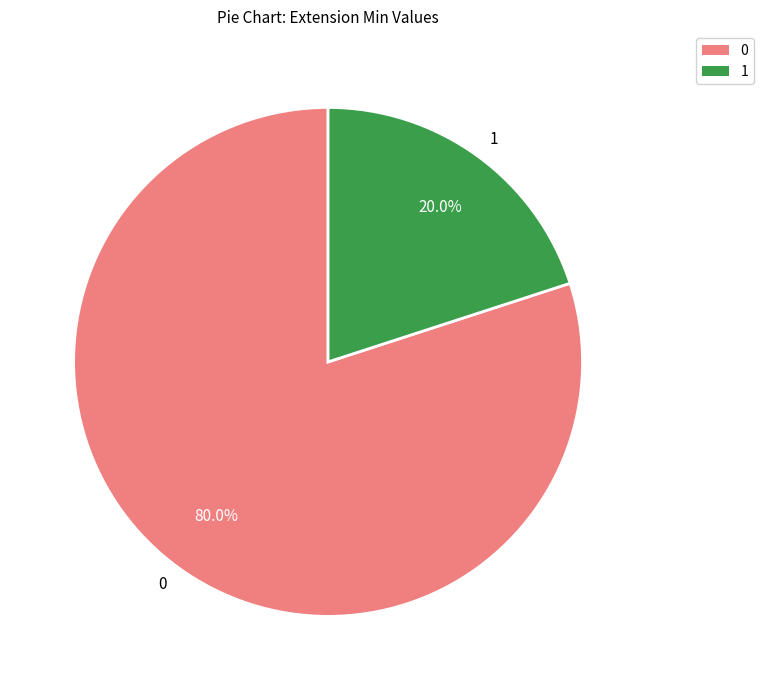

Which slice is the smallest?

1